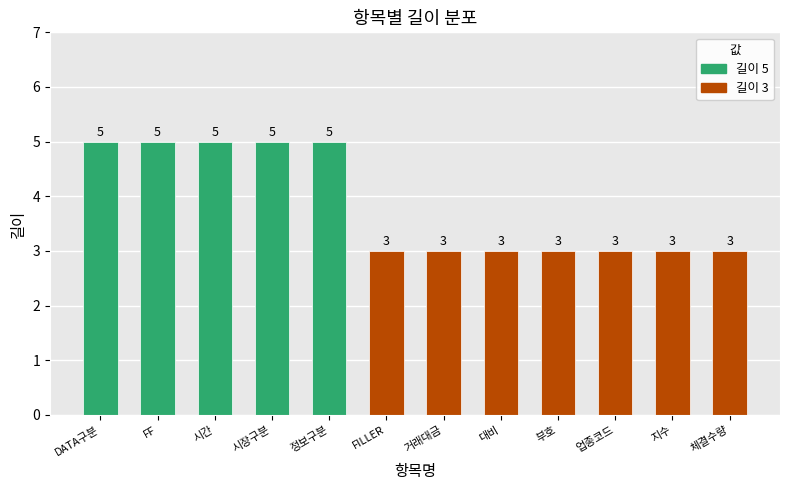

The value at 지수 is 3. True or false?

True